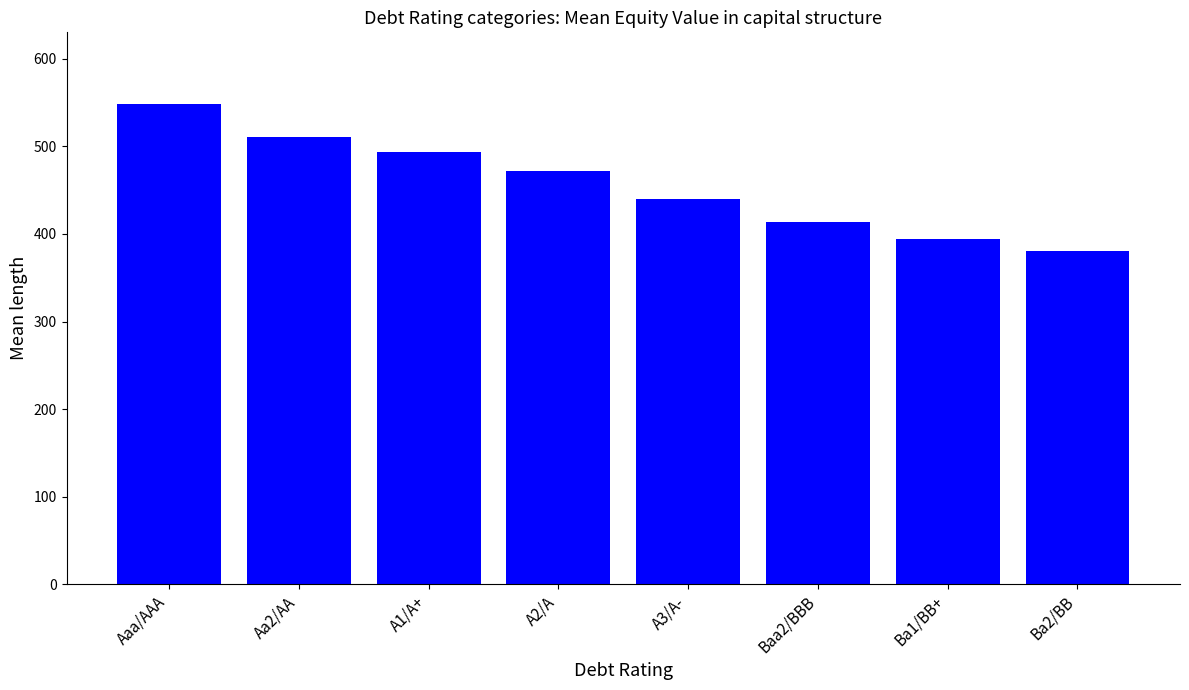

List the labels in order of value, largest first.

Aaa/AAA, Aa2/AA, A1/A+, A2/A, A3/A-, Baa2/BBB, Ba1/BB+, Ba2/BB